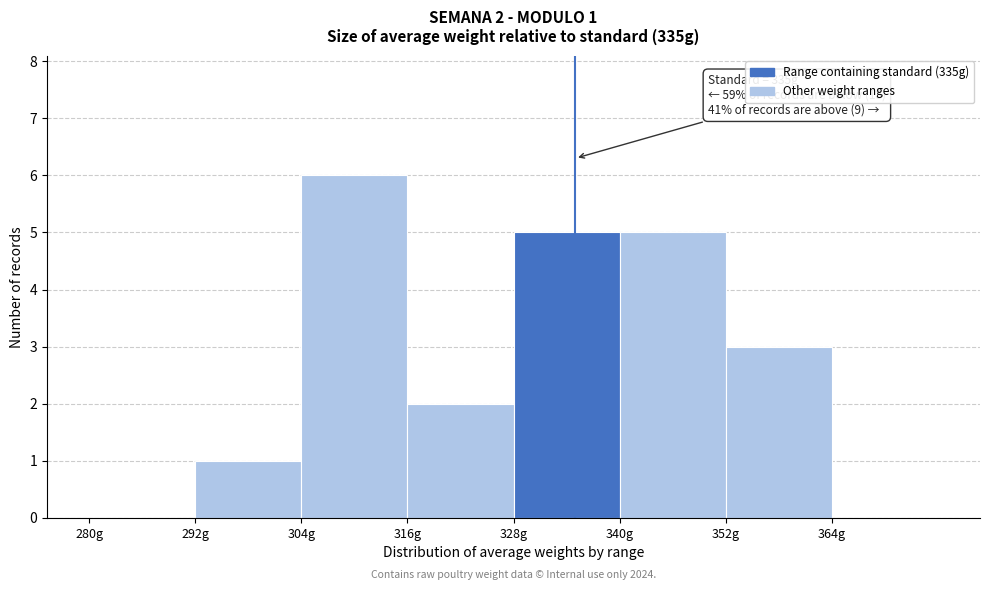

Over which range of the x-axis is the bar tallest?

304 to 316